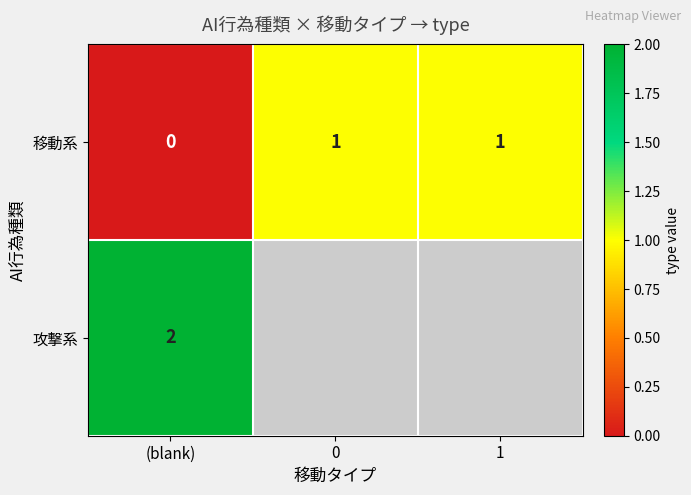

Where is 移動系 nearest to the value 0?

(blank)